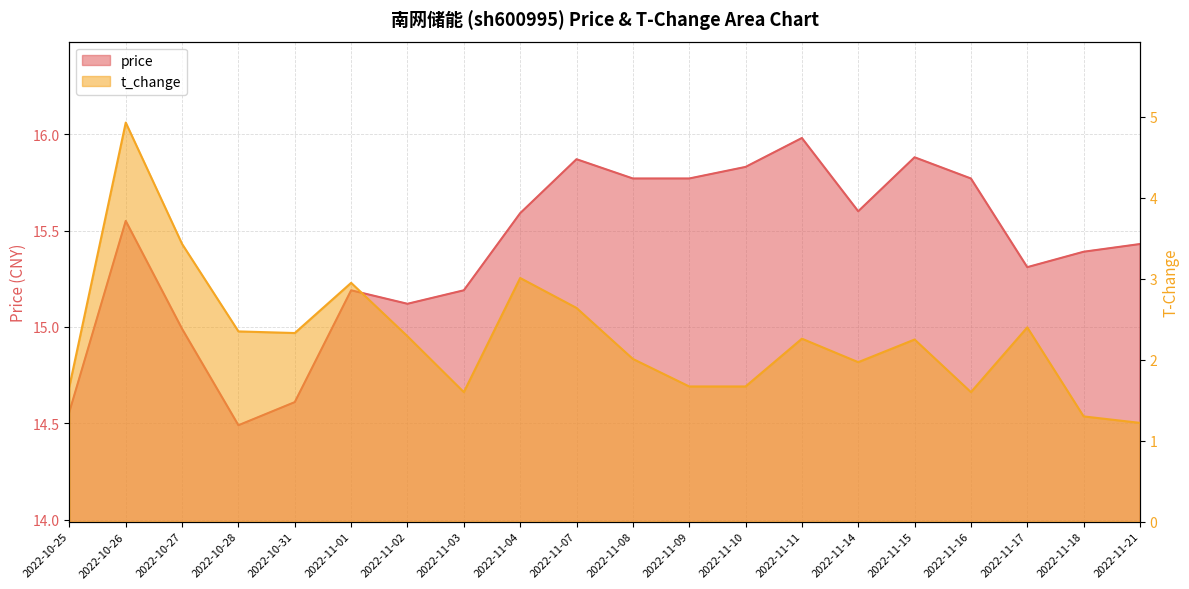

Rank the categories by t_change value from highest to lowest.

2022-10-26, 2022-10-27, 2022-11-04, 2022-11-01, 2022-11-07, 2022-11-17, 2022-10-28, 2022-10-31, 2022-11-02, 2022-11-11, 2022-11-15, 2022-11-08, 2022-11-14, 2022-10-25, 2022-11-09, 2022-11-10, 2022-11-03, 2022-11-16, 2022-11-18, 2022-11-21